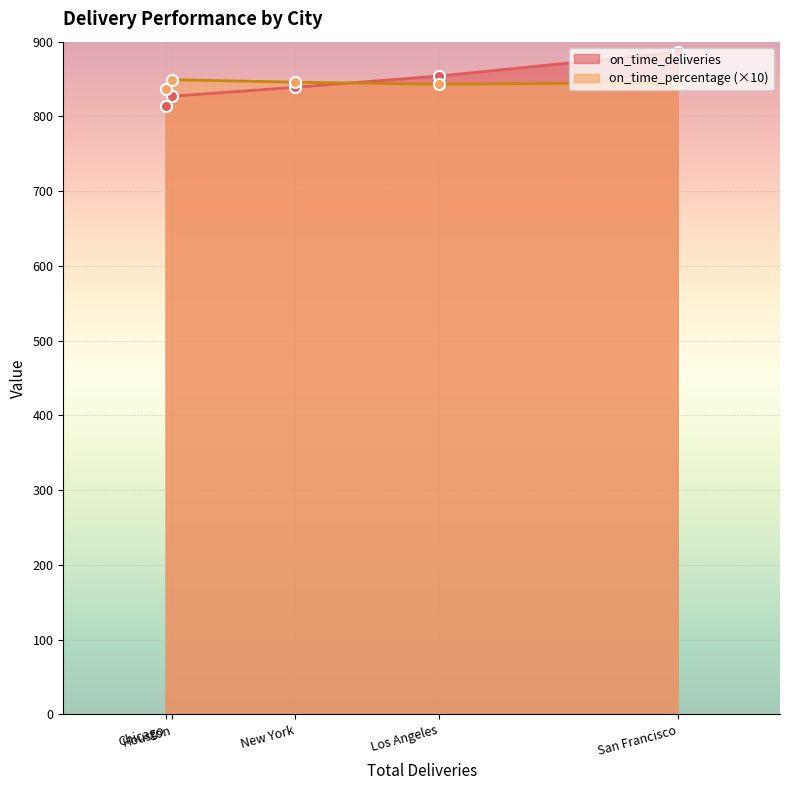

How many distinct data groups are displayed?

2